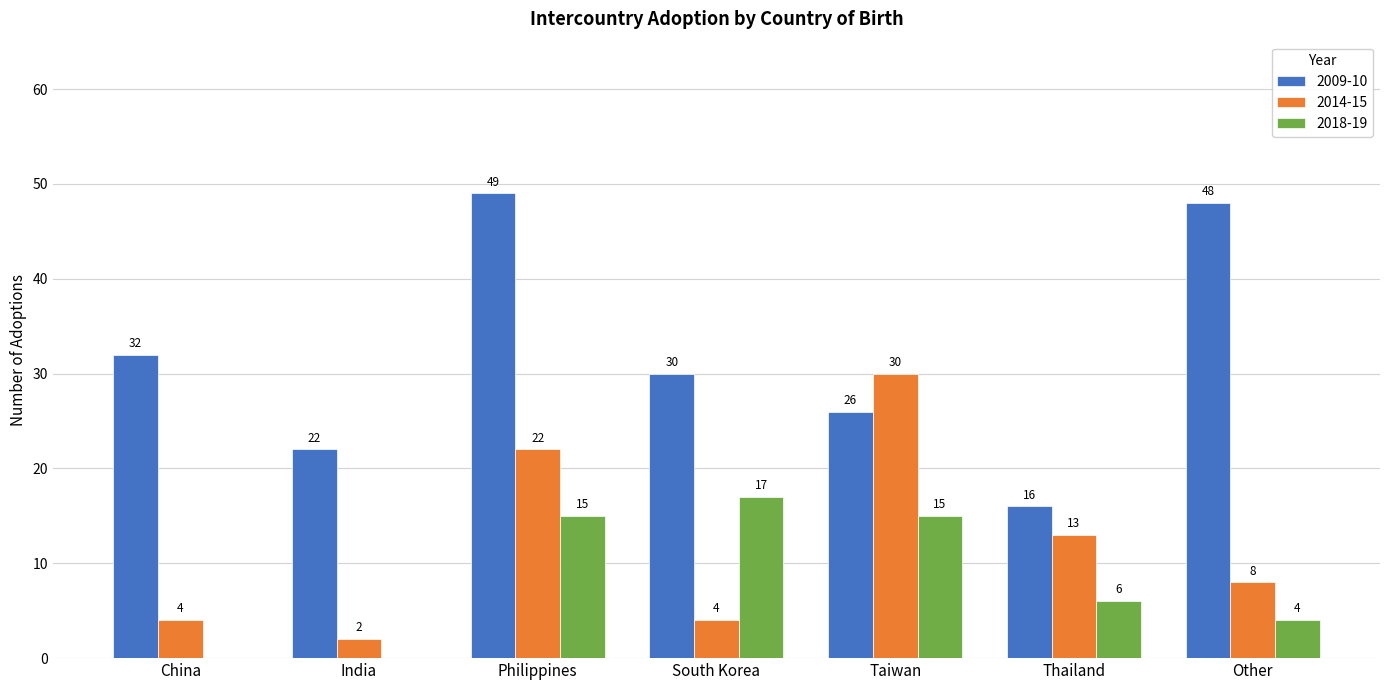

Reading right to left, list all the values displayed in this chart.

2009-10: 48	16	26	30	49	22	32
2014-15: 8	13	30	4	22	2	4
2018-19: 4	6	15	17	15	0	0